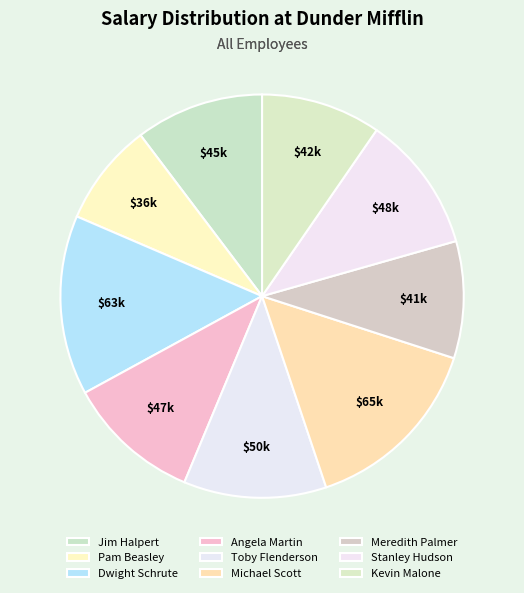

What portion of the pie excludes Angela Martin?

89.2%